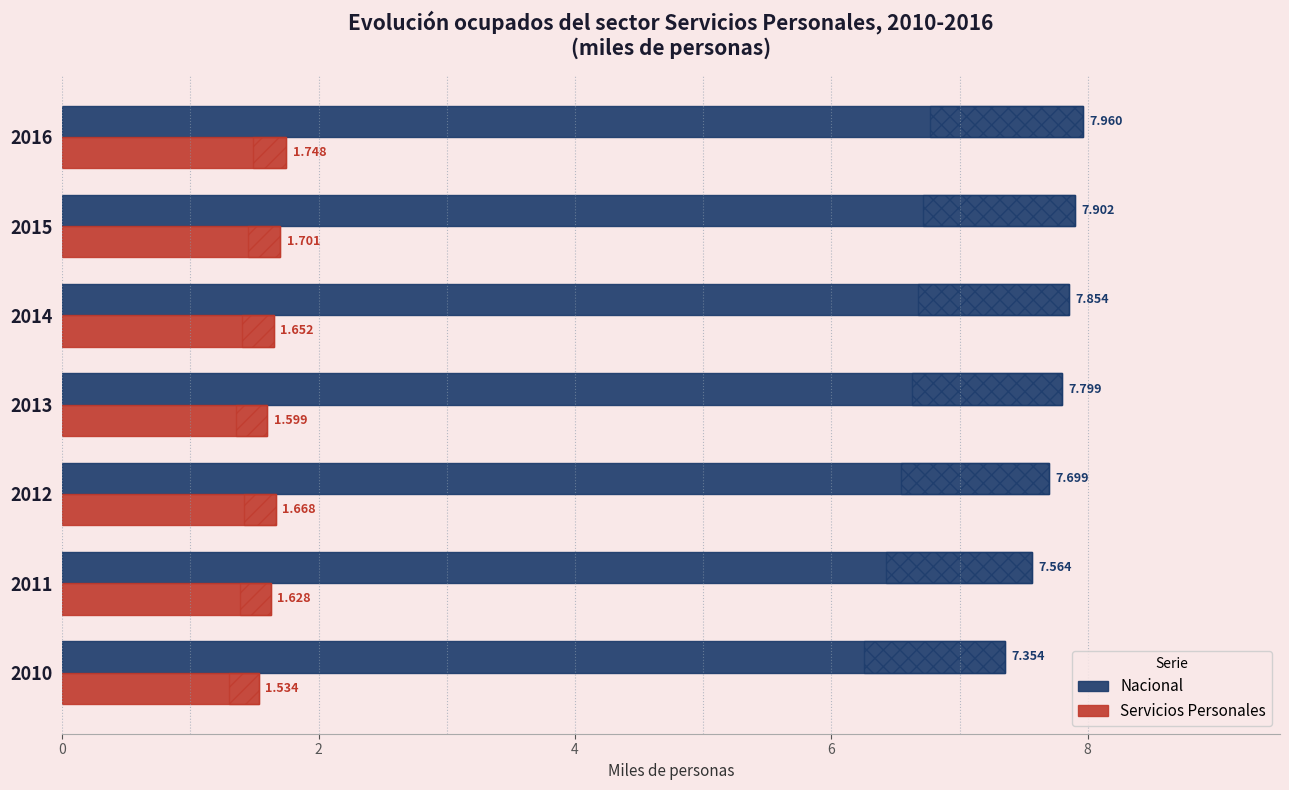

Which series has the largest range (max minus min)?

Nacional